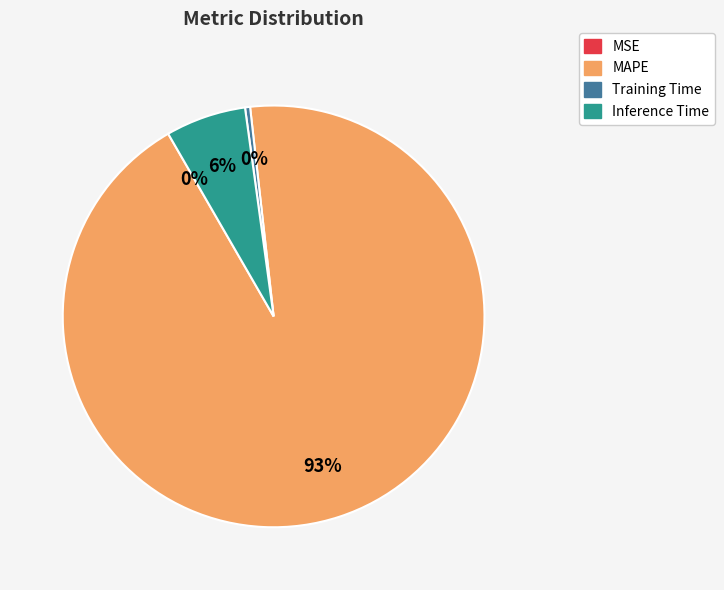

Is it true that MAPE is 93% of the pie?

True